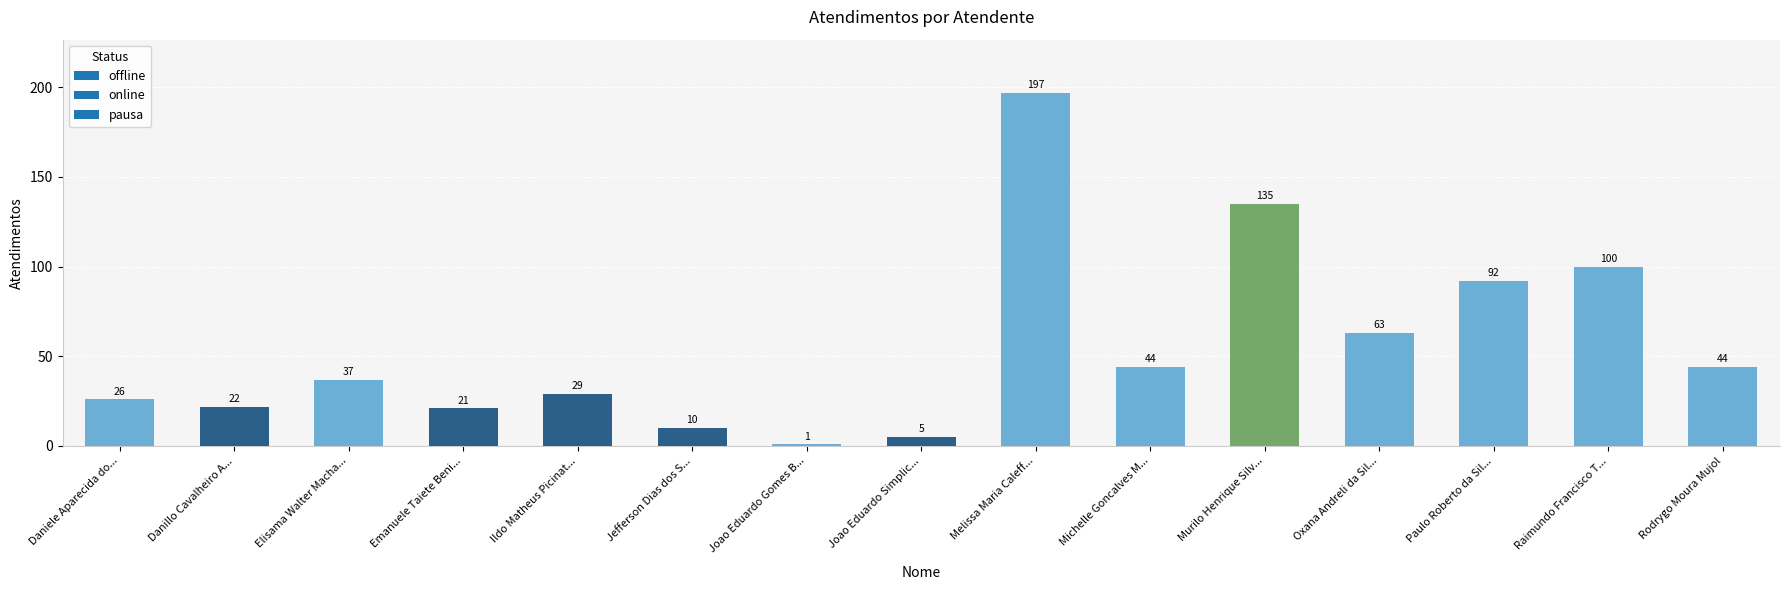

How many data points are above 37?

7